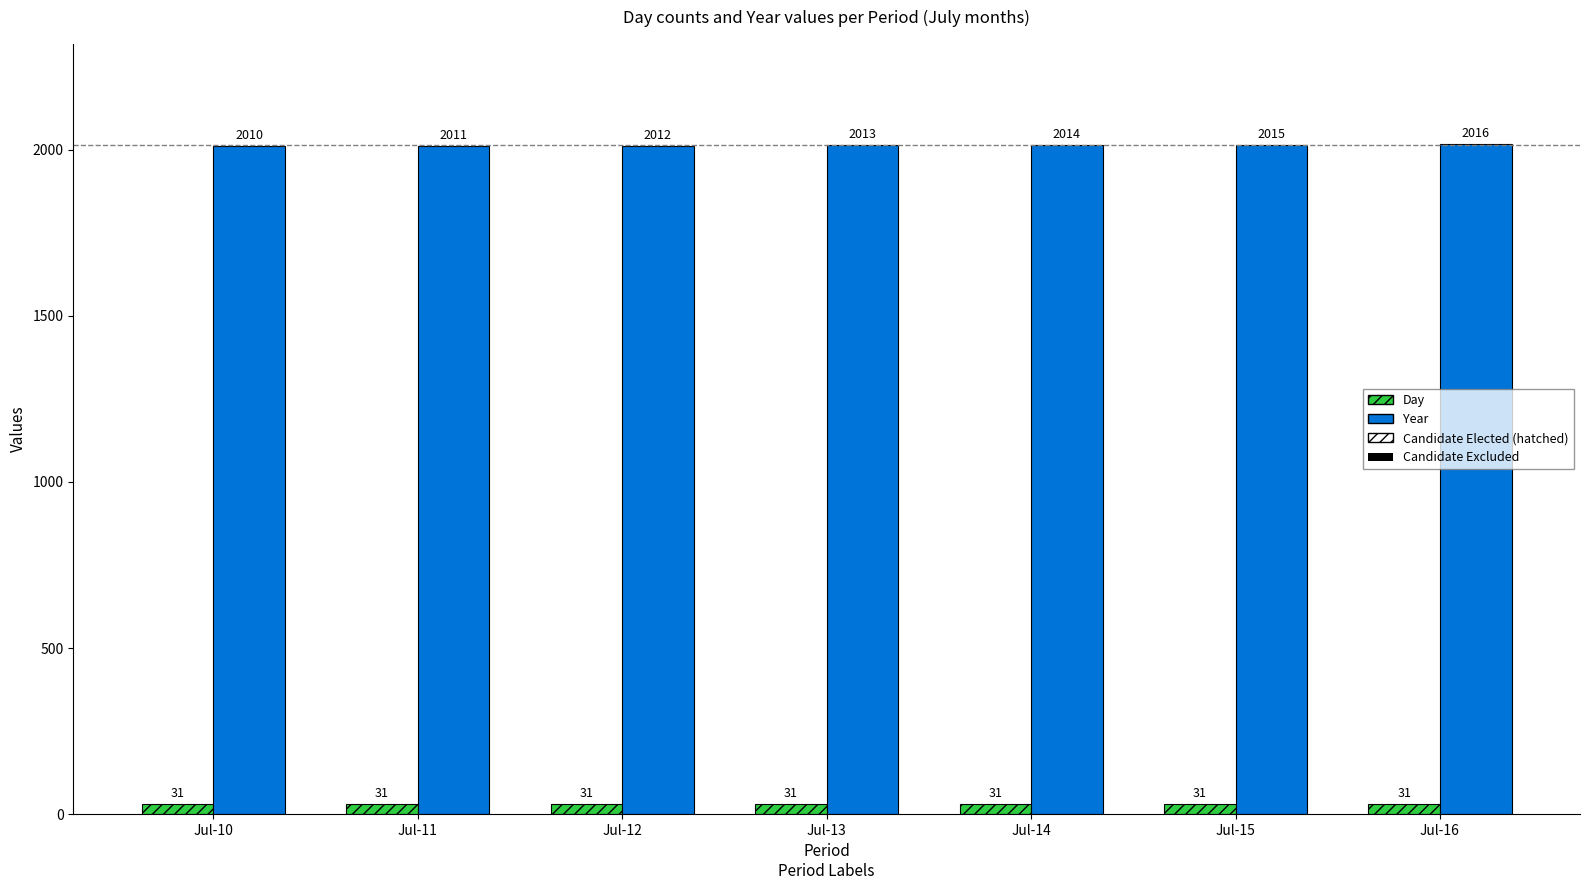

How many bars are there in each group?

2